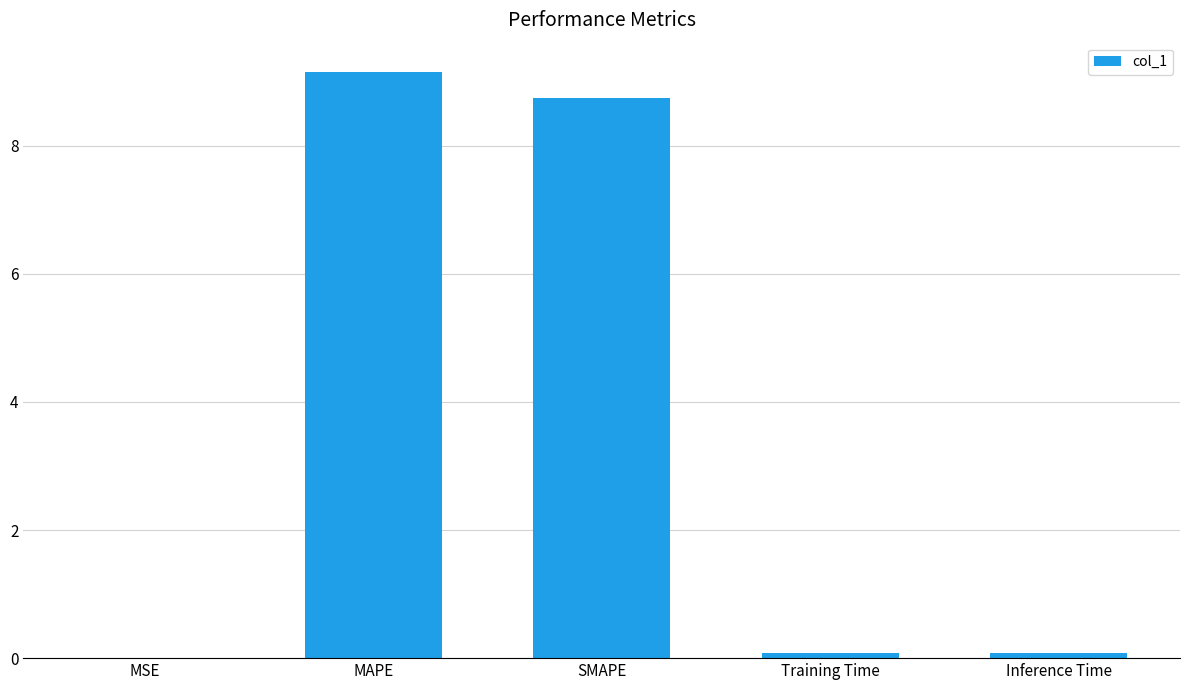

Read the value at SMAPE.

8.8